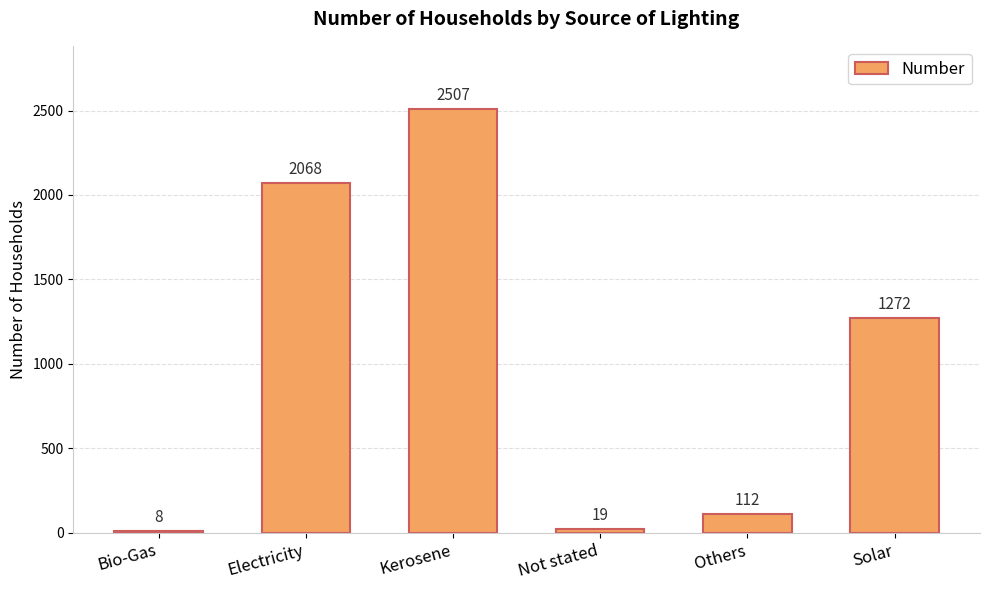

How many distinct data groups are displayed?

1